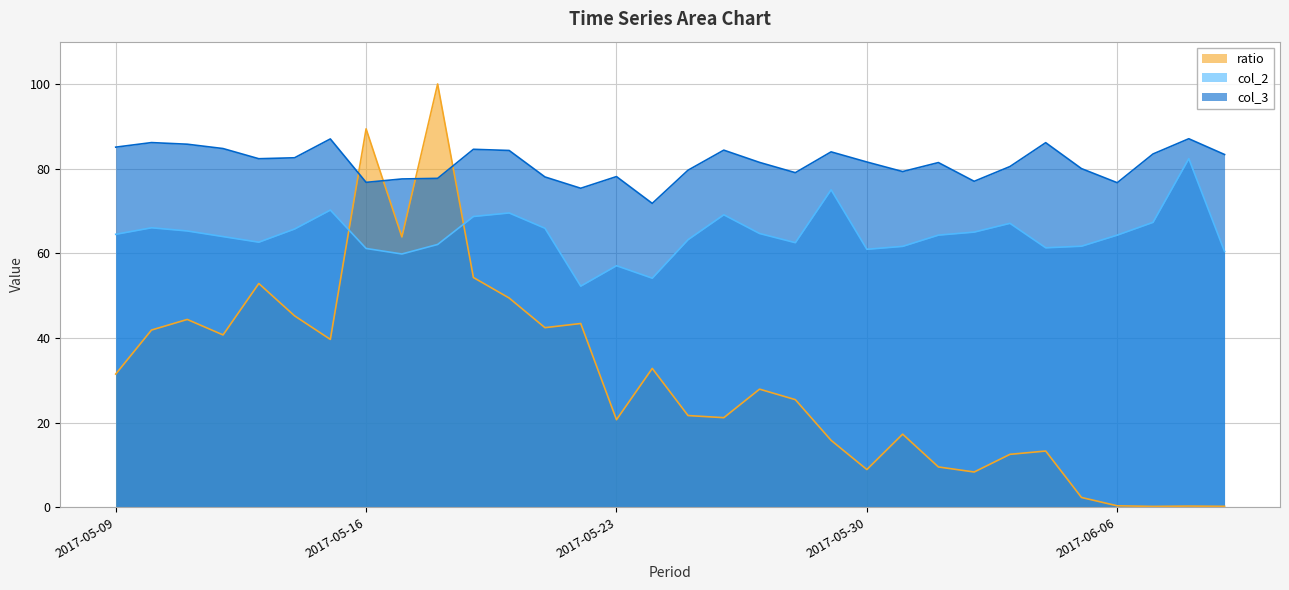

At which category does ratio reach its first local peak?

2017-05-11